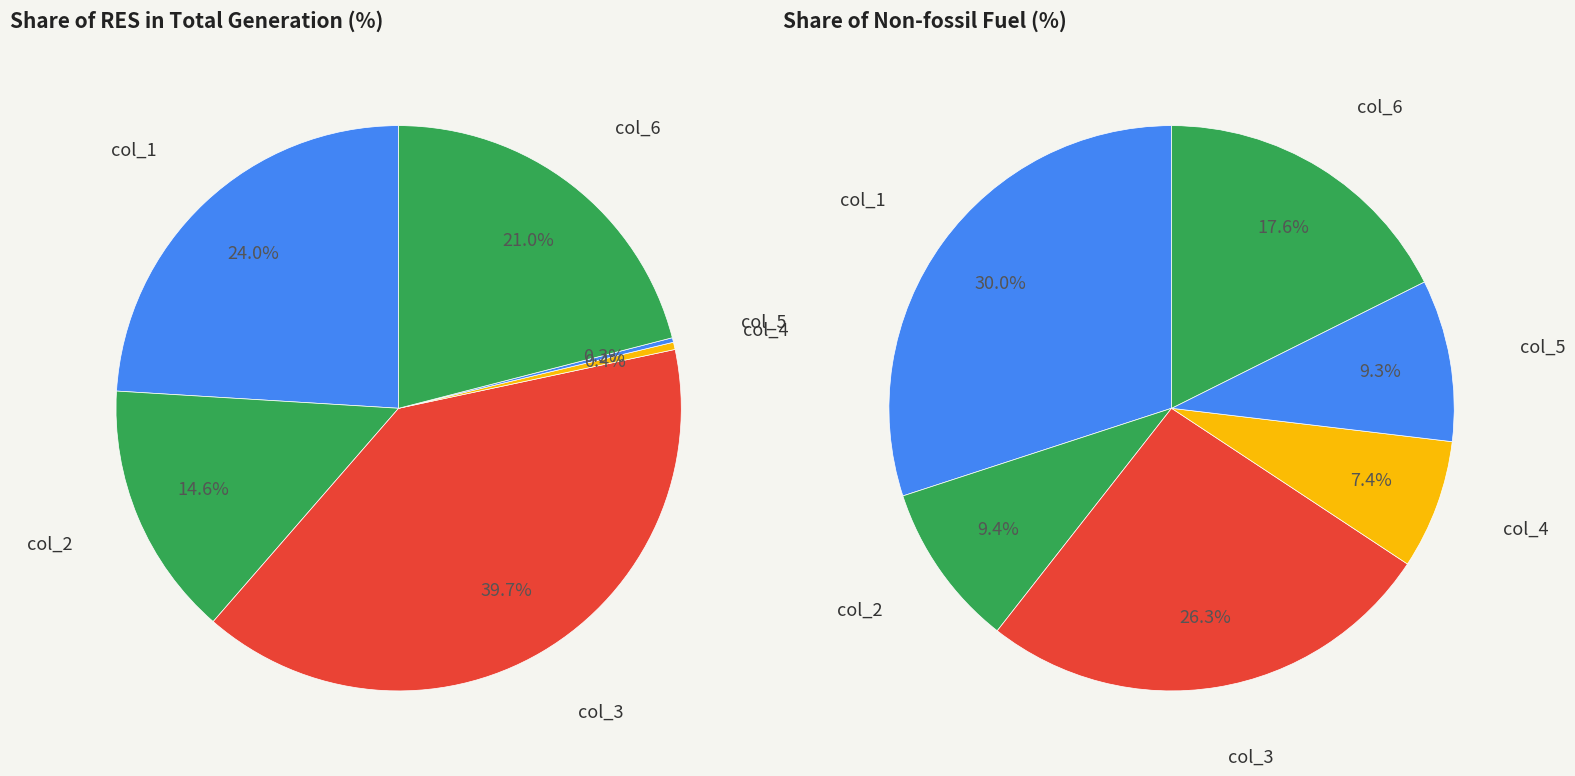

How many slices are in this pie chart?

6